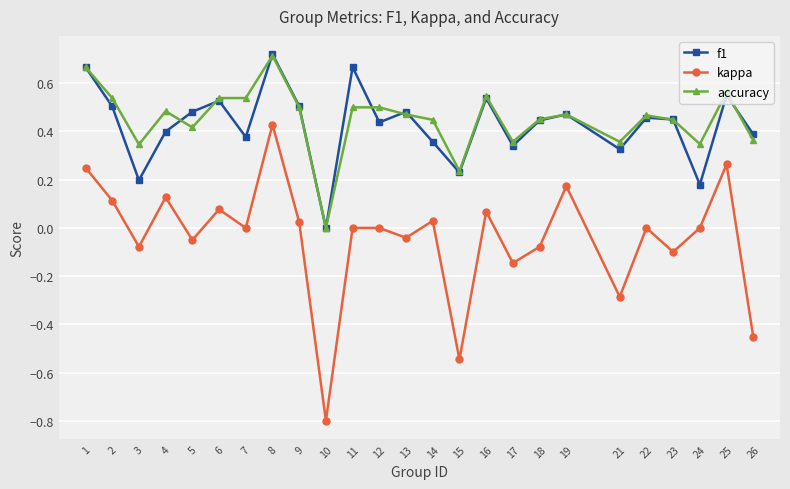

True or false: kappa and f1 cross at least once.

False